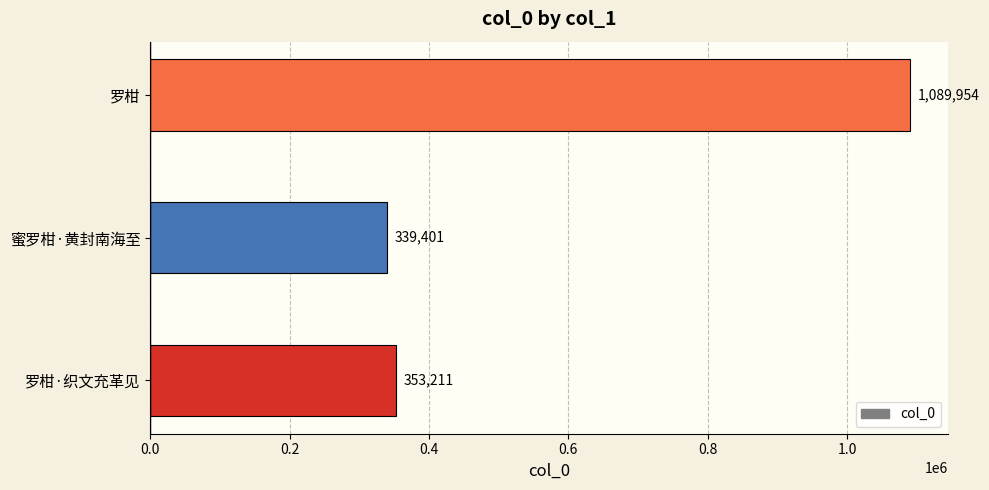

The value at 罗柑·织文充革见 is 153440. True or false?

False